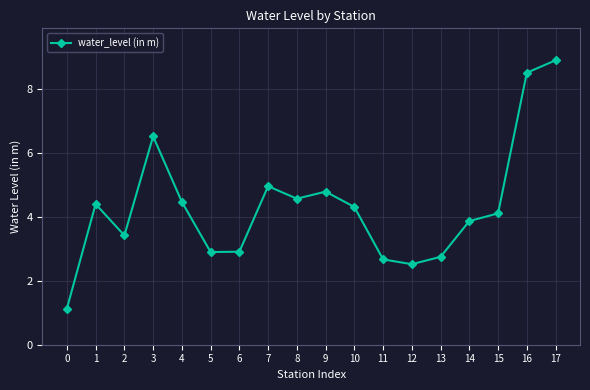

Reading left to right, what are all the values shown in this chart?

0=1.1	1=4.4	2=3.4	3=6.5	4=4.5	5=2.9	6=2.9	7=5.0	8=4.6	9=4.8	10=4.3	11=2.7	12=2.5	13=2.8	14=3.9	15=4.1	16=8.5	17=8.9